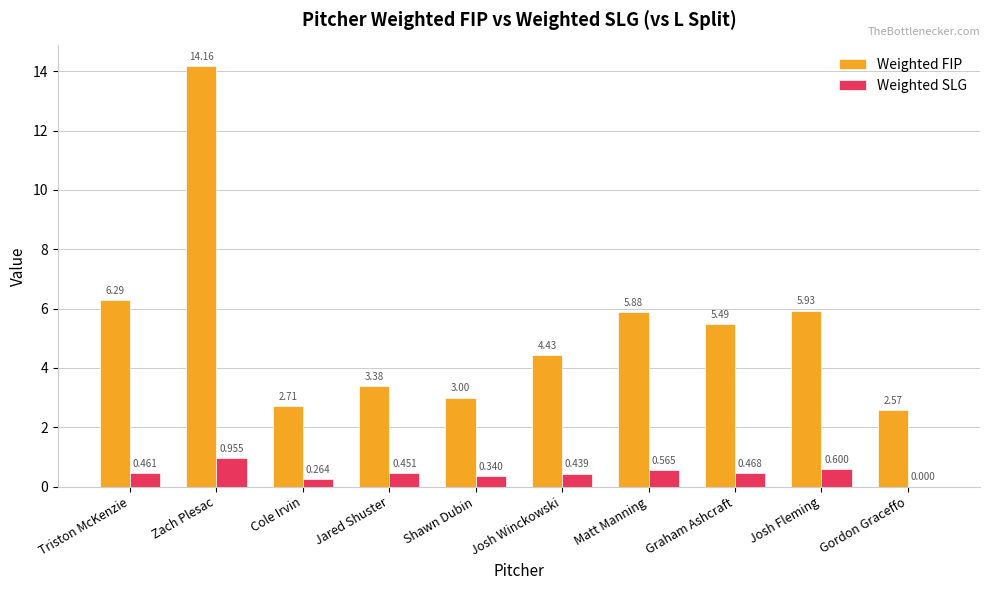

How many groups of bars are there?

10